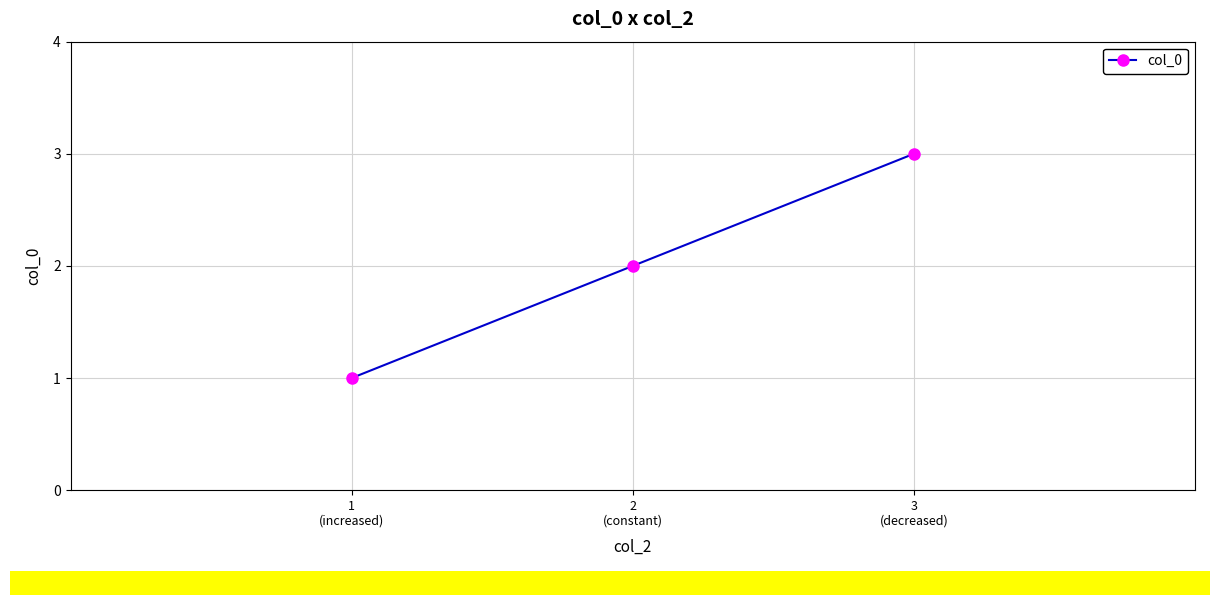

What is the difference between the maximum and minimum values?

2